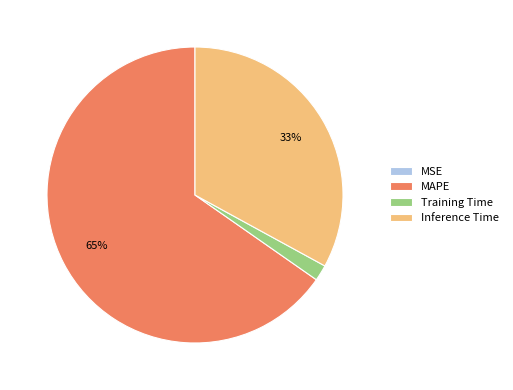

The Training Time slice represents 2% of the pie. True or false?

True